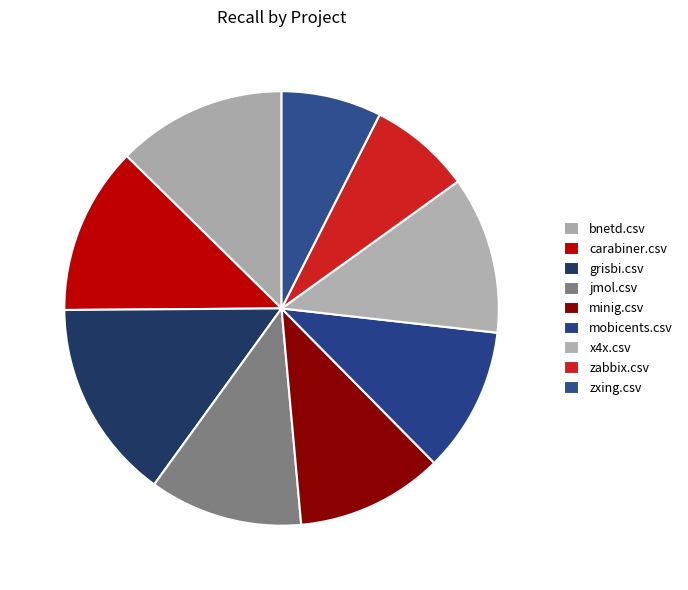

To the nearest percent, what is the combined percentage of minig.csv and mobicents.csv?

22%